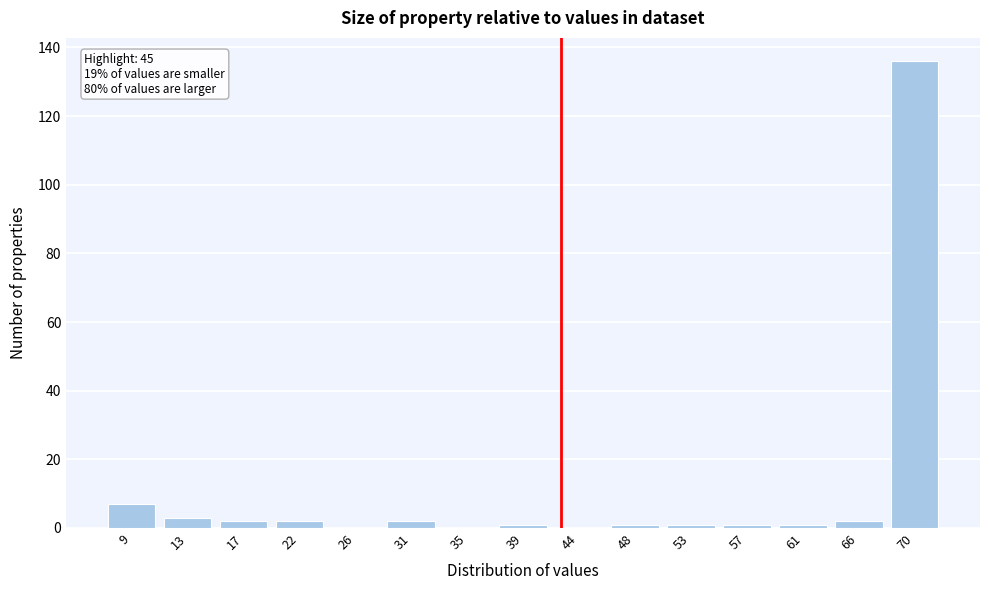

Reading left to right, list all the values displayed in this chart.

9=7	13=3	17=2	22=2	26=0	31=2	35=0	39=1	44=0	48=1	53=1	57=1	61=1	66=2	70=136